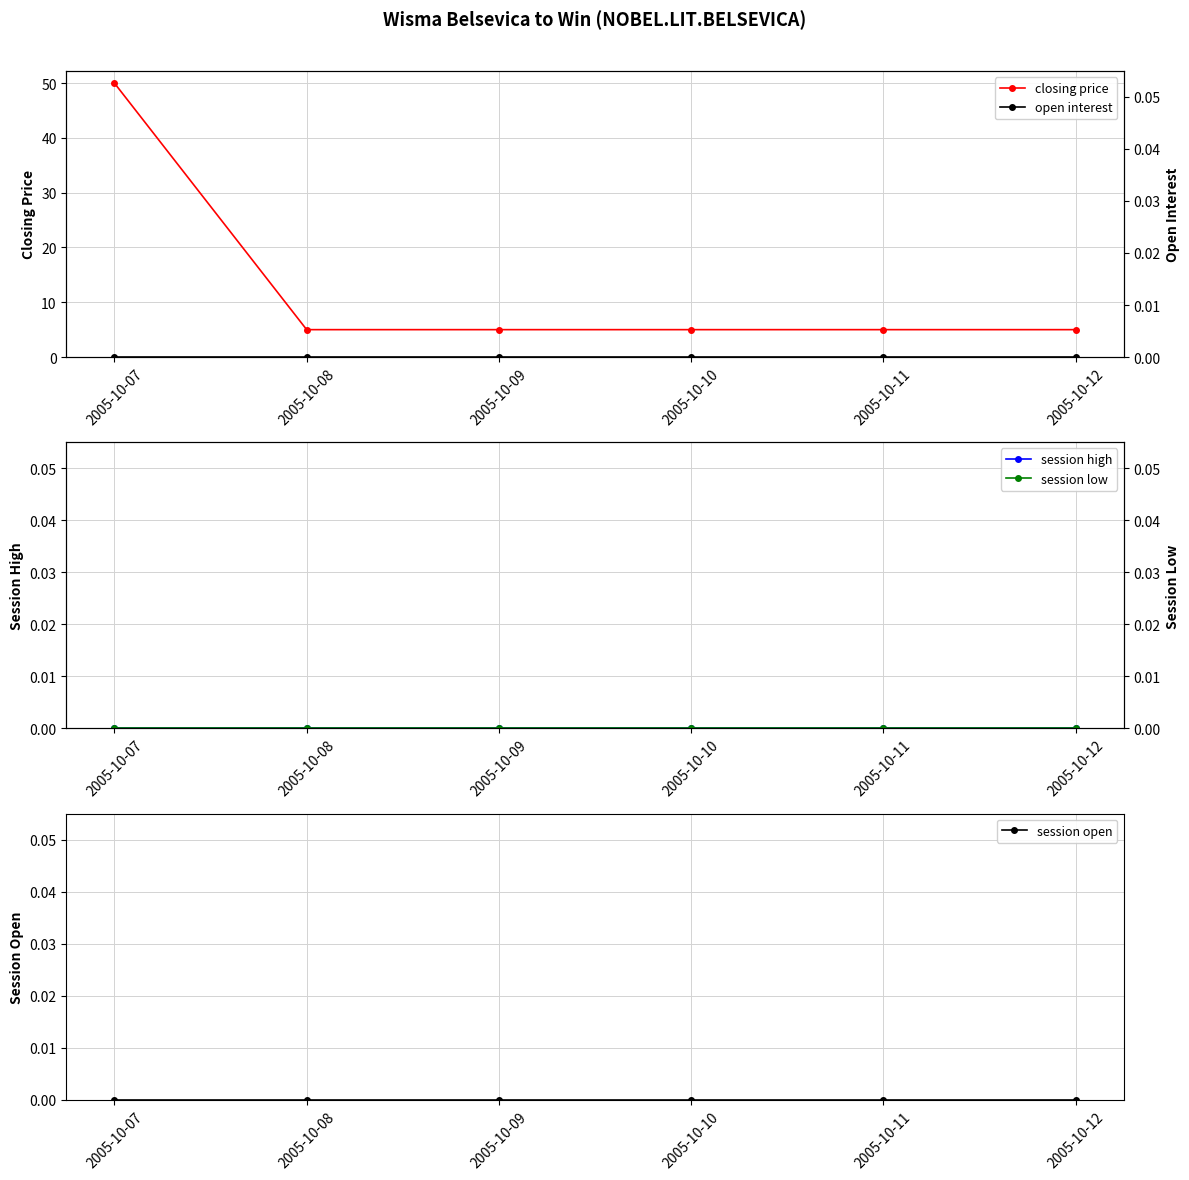

What are all the series names shown in the legend?

closing price, session high, session open, open interest, session low